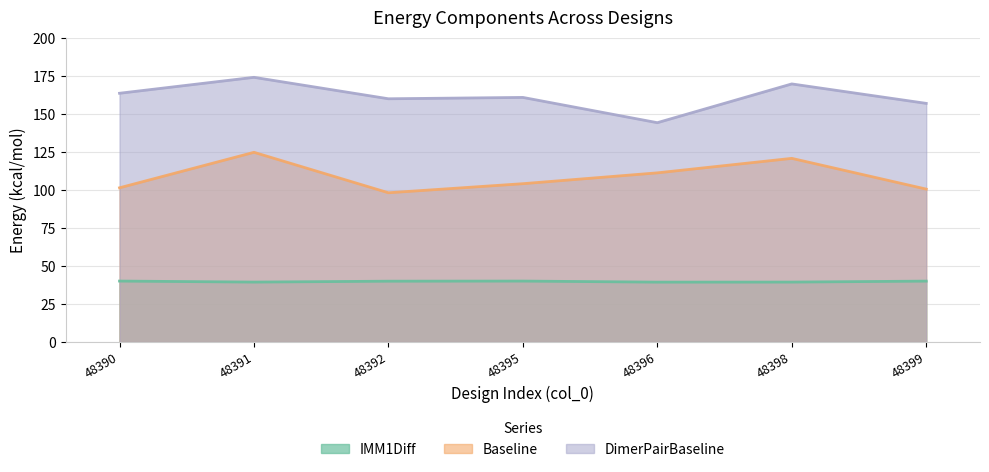

How many interior local valleys does the IMM1Diff series have?

2